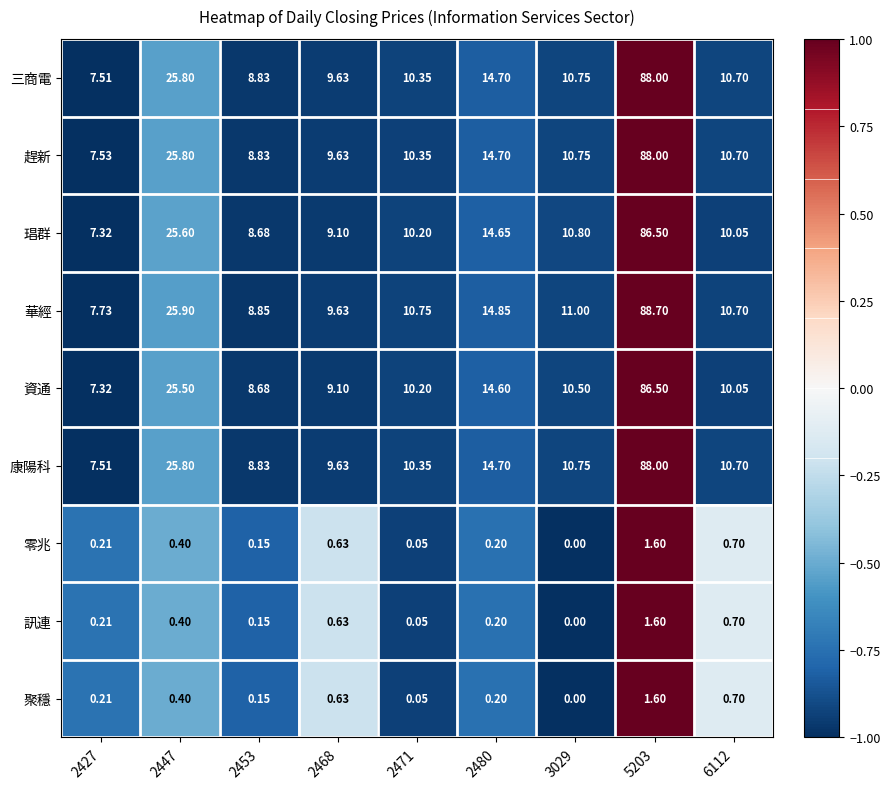

Which category has the lowest value across all series?

3029